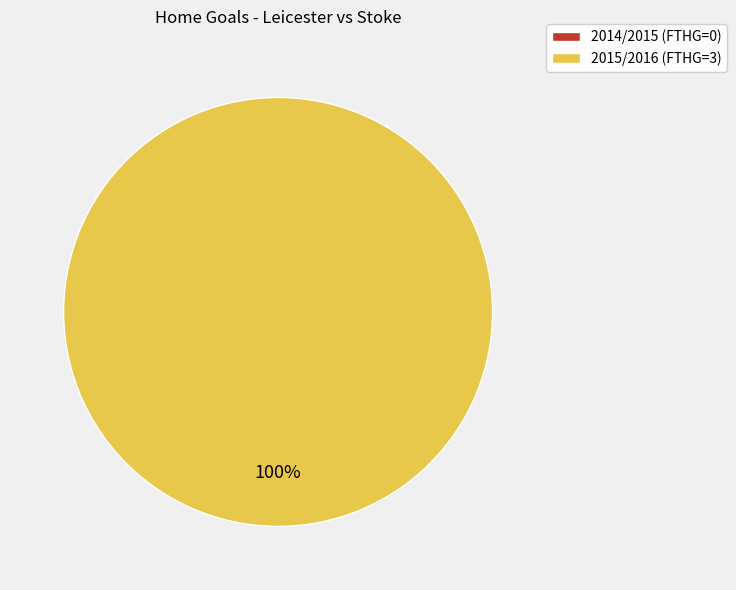

What is the smallest slice in the pie chart?

2014/2015